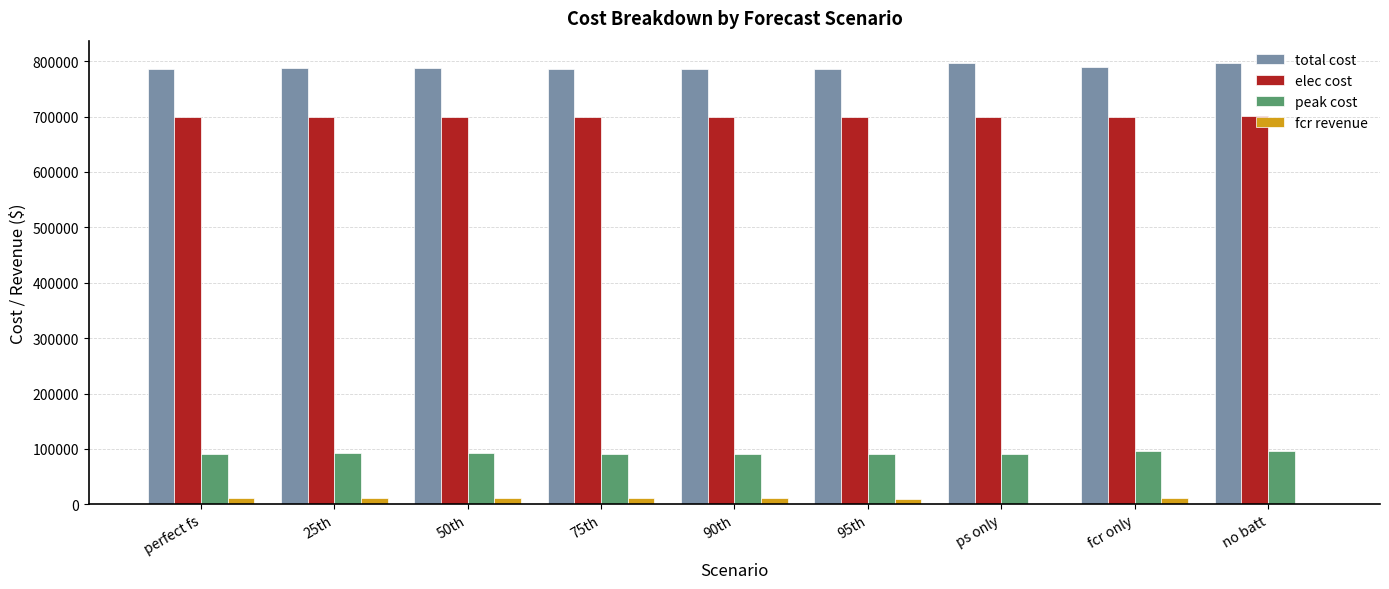

What is the highest value of the peak cost series?

95475.6